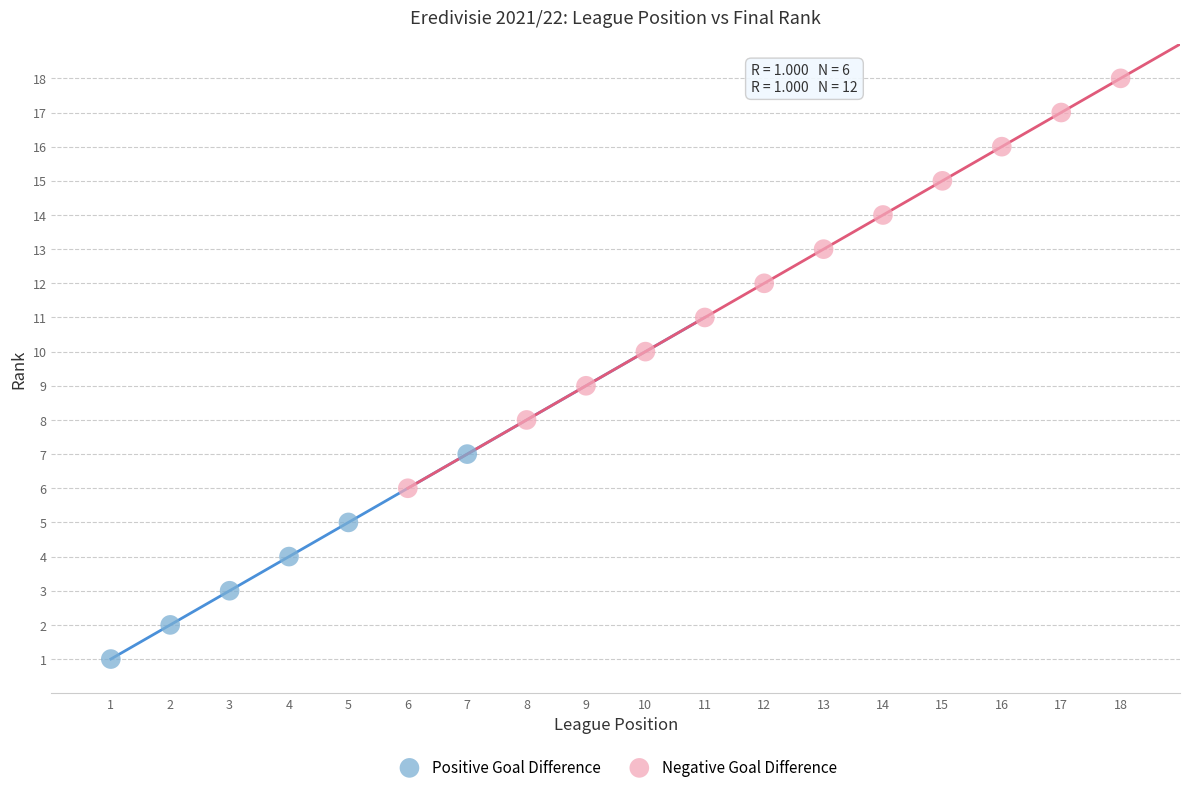

Which series reaches the minimum Y coordinate?

Positive Goal Difference